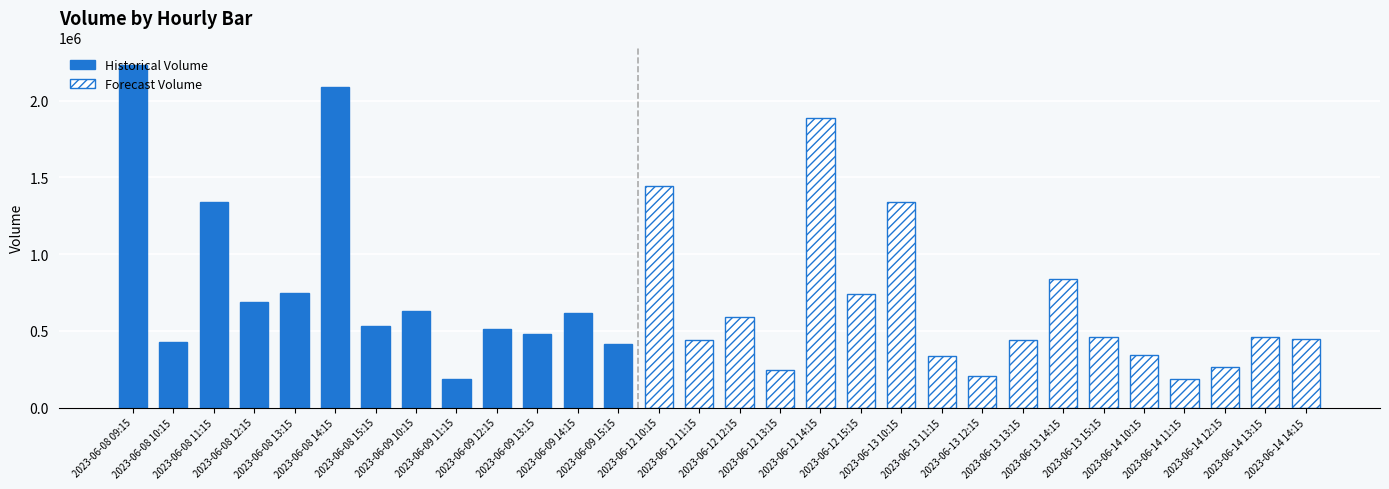

Are the bars horizontal?

No